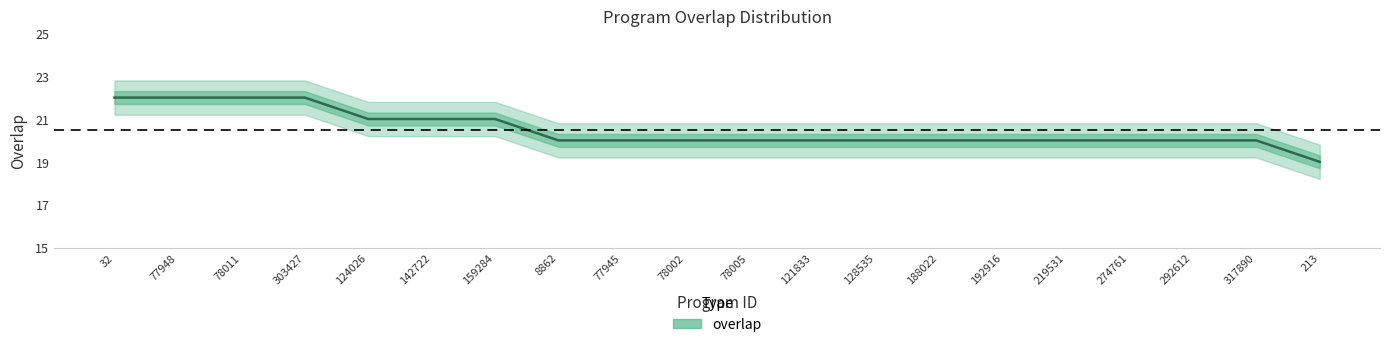

Where is the data nearest to the value 20?

8862